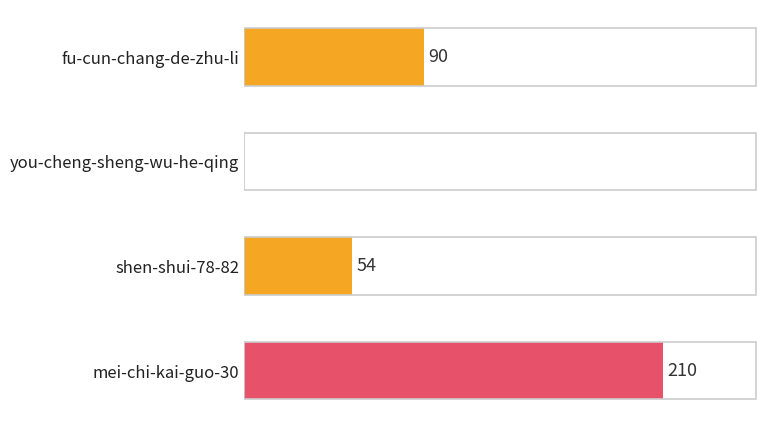

Which category has the highest value across all series?

mei-chi-kai-guo-30